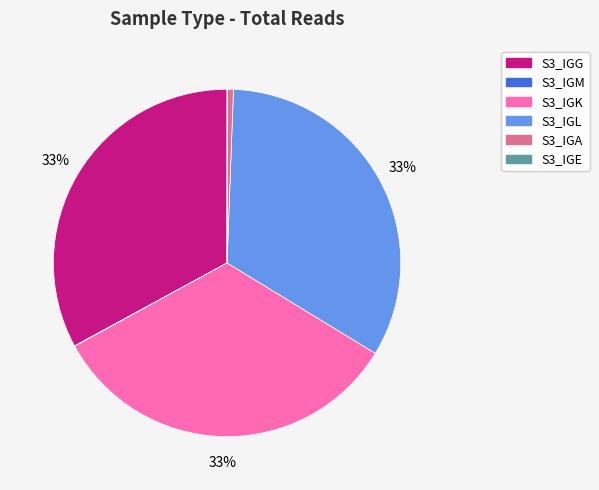

Does S3_IGL account for over 50% of the chart?

No